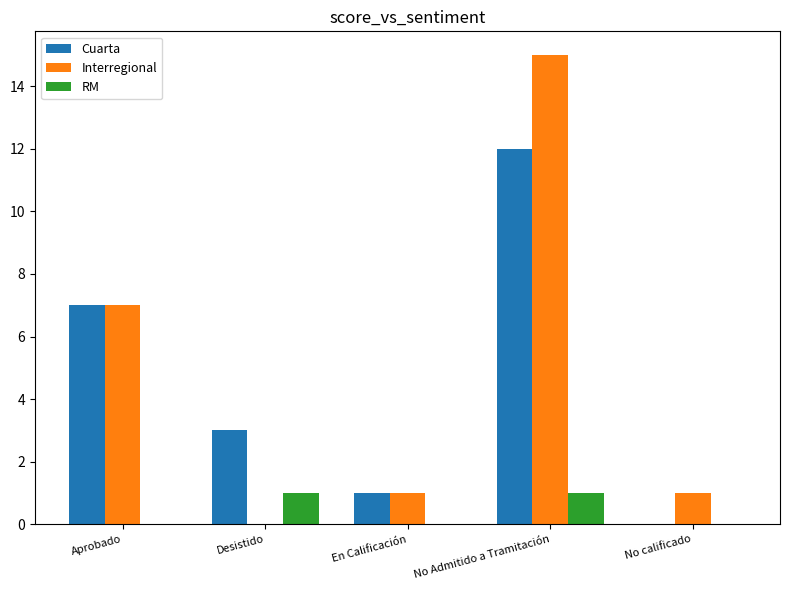

At which category does the chart reach its peak across all series?

No Admitido a Tramitación